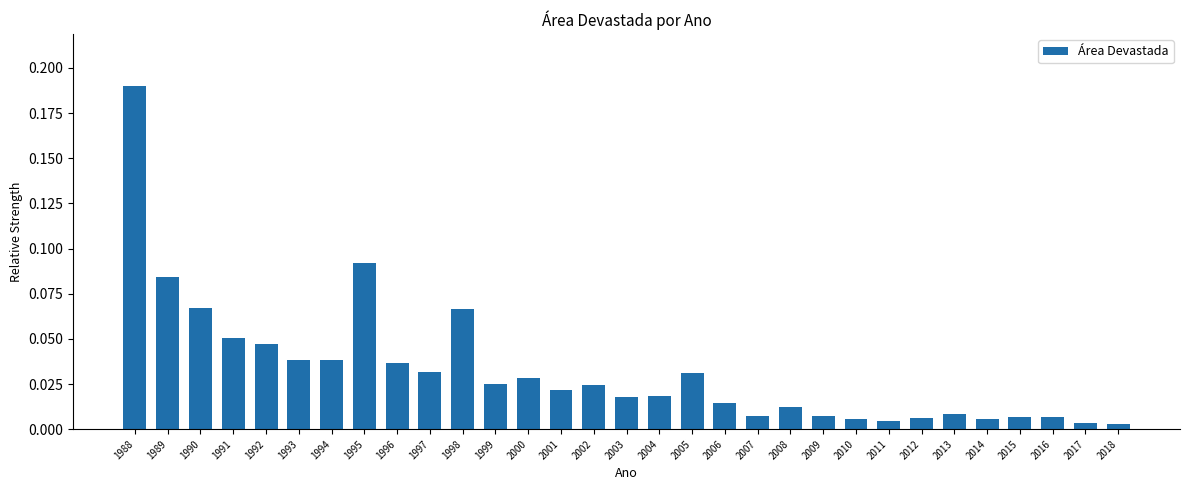

Between 1990 and 1999, which is larger?

1990